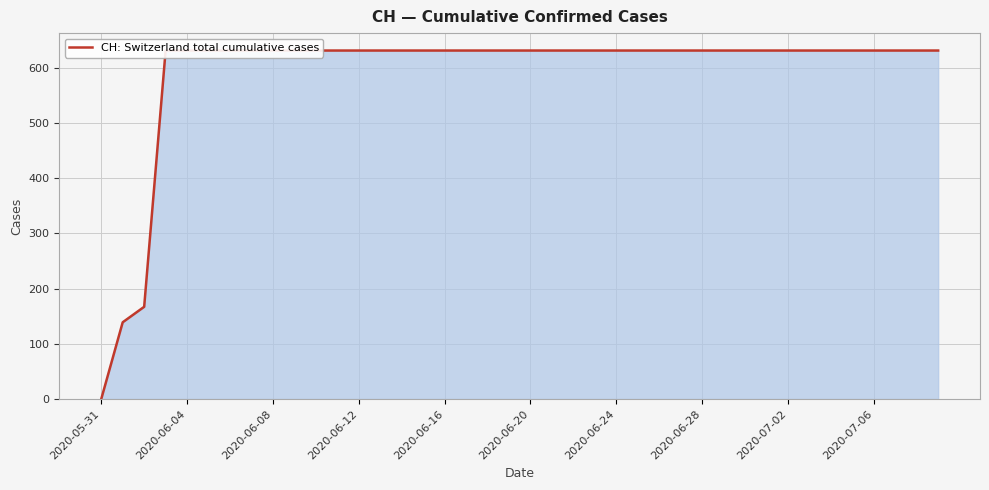

What is the difference between the second highest and second lowest values?

492